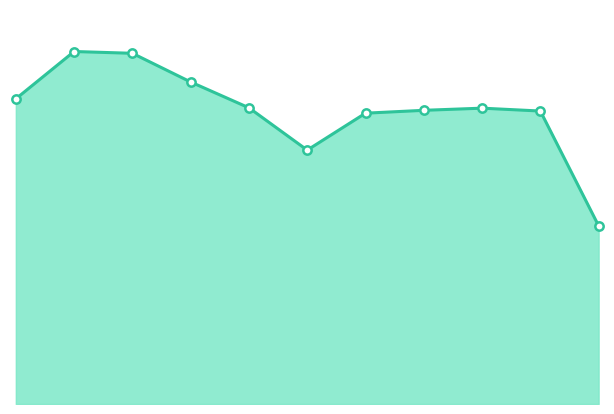

Is this an area chart (filled region under the line)?

Yes